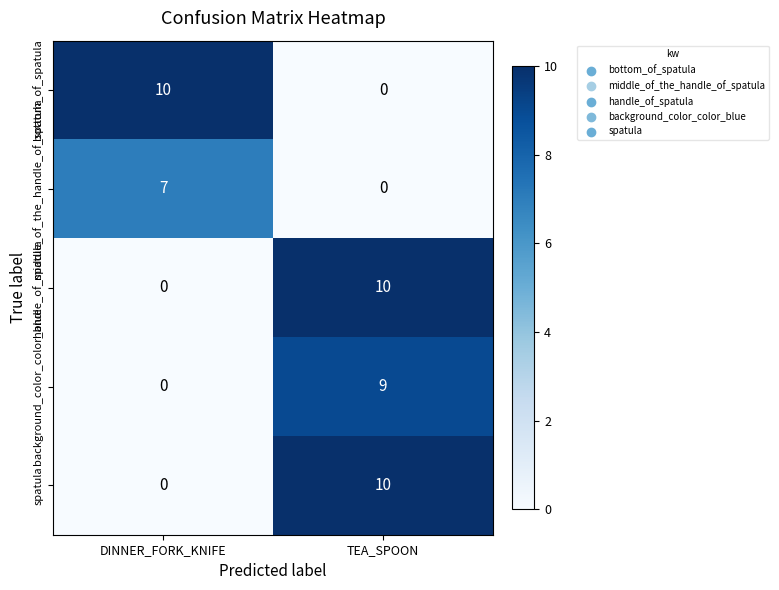

Reading right to left, transcribe all the data shown in this chart.

bottom_of_spatula: 0	10
middle_of_the_handle_of_spatula: 0	7
handle_of_spatula: 10	0
background_color_color_blue: 9	0
spatula: 10	0